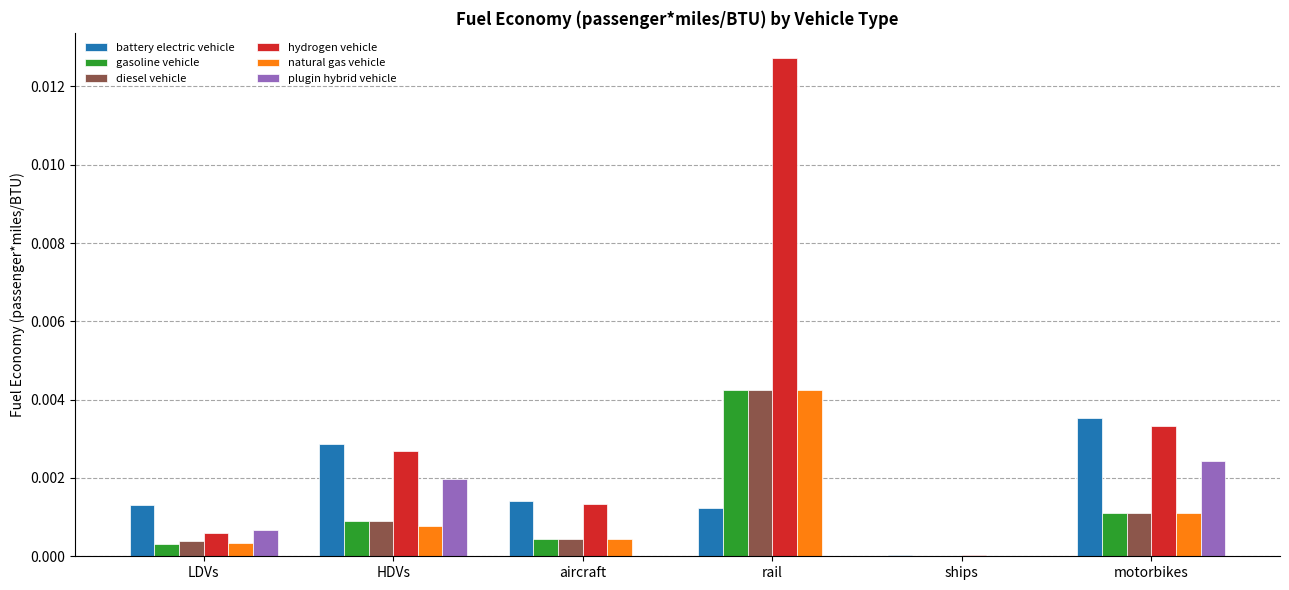

Count the number of categories in the chart.

6